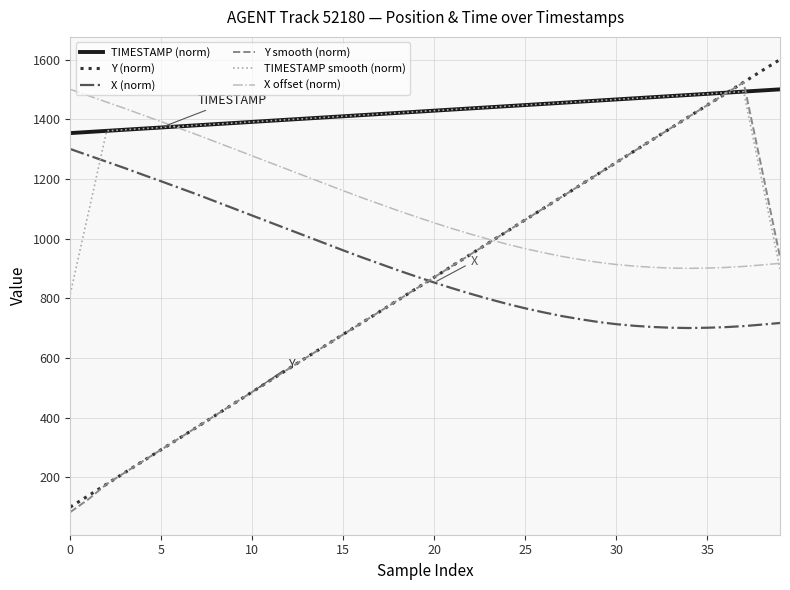

What is the lowest value of the TIMESTAMP smooth (norm) series?

814.3